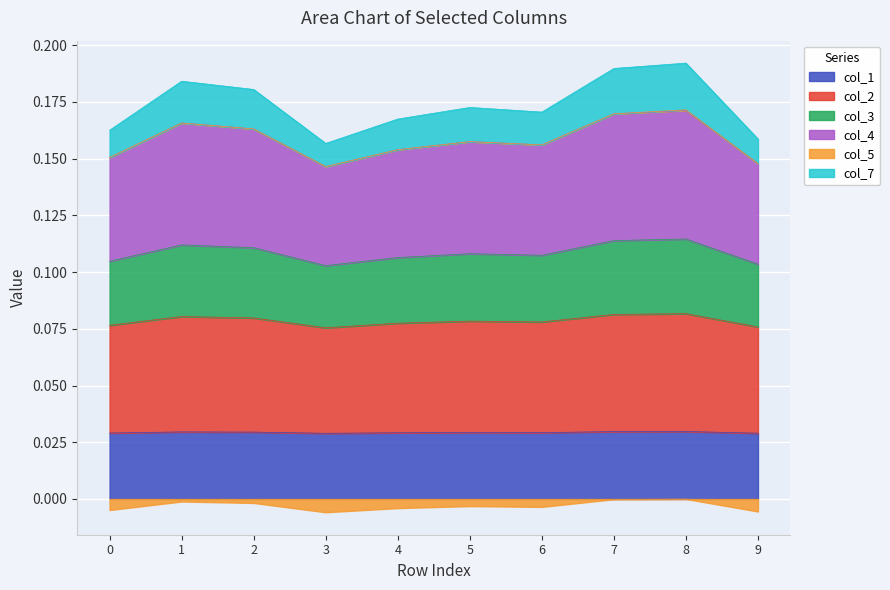

What is the minimum value for col_2?

0.1